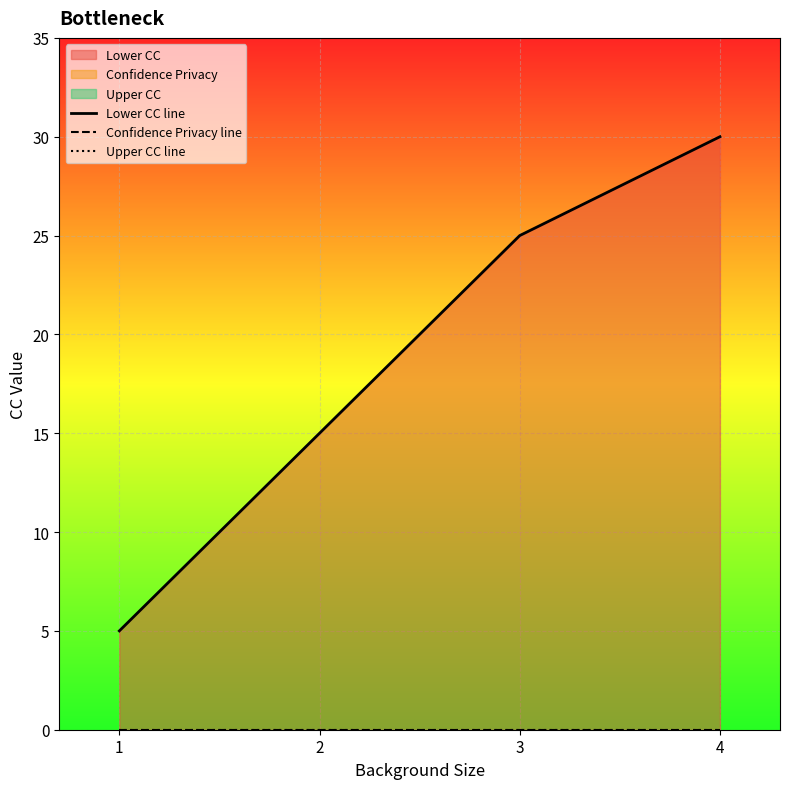

Between 4 and 2, which is larger?

4